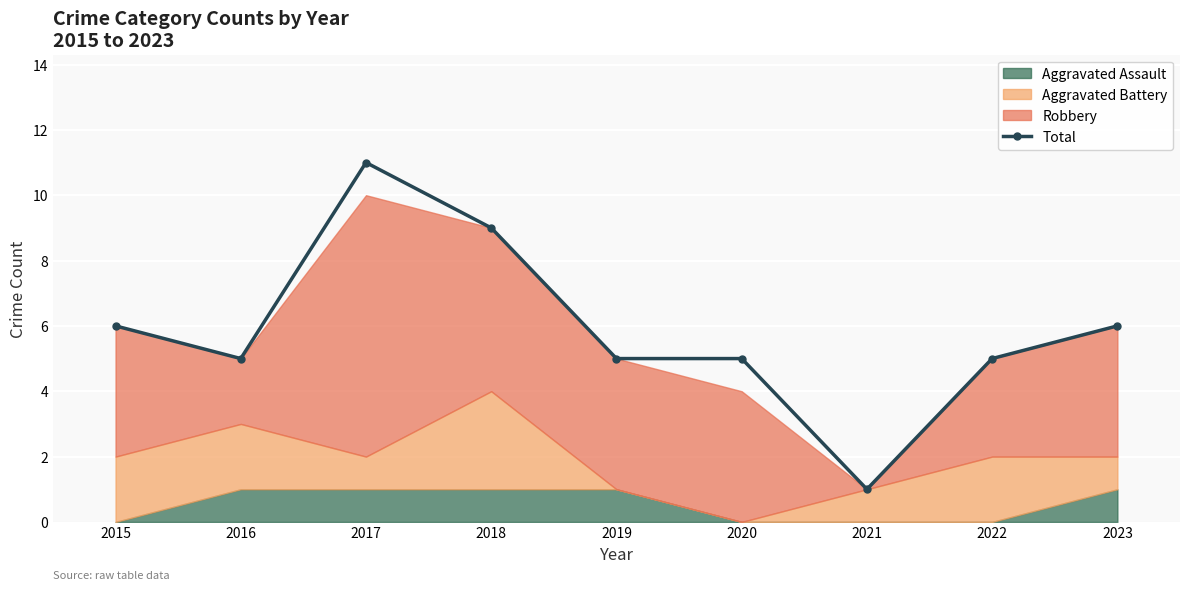

What is the maximum value shown in the chart?

11